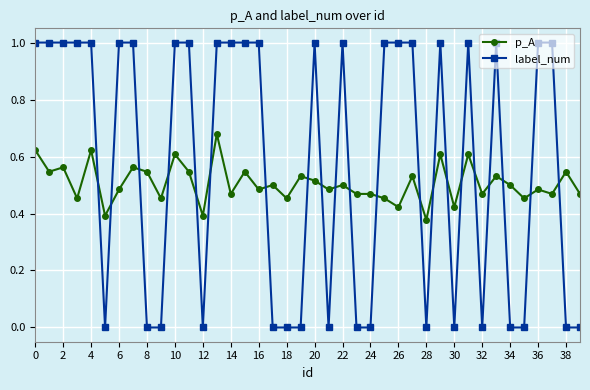

Which series has the largest range (max minus min)?

label_num